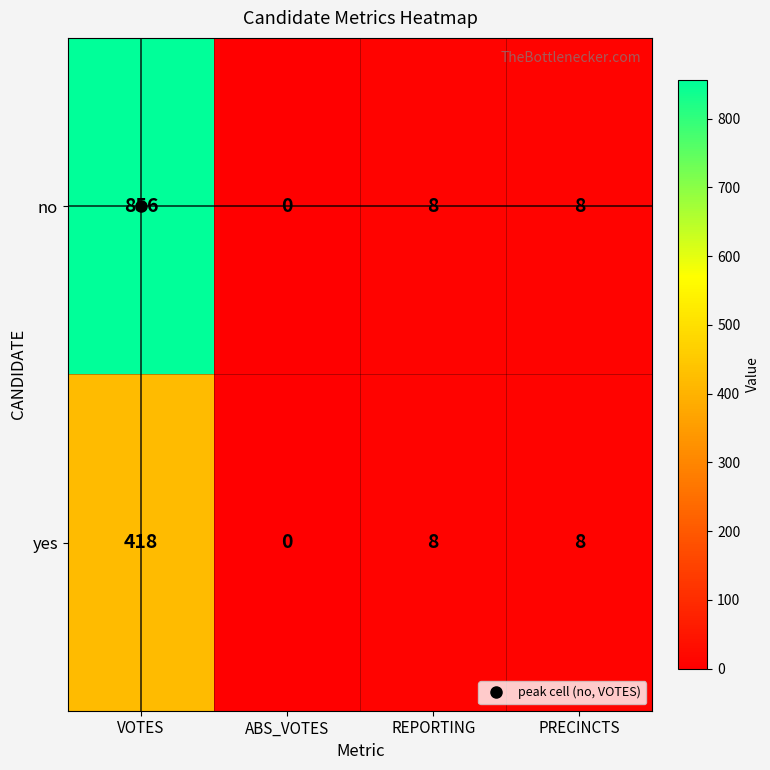

How many values in no are above zero?

3